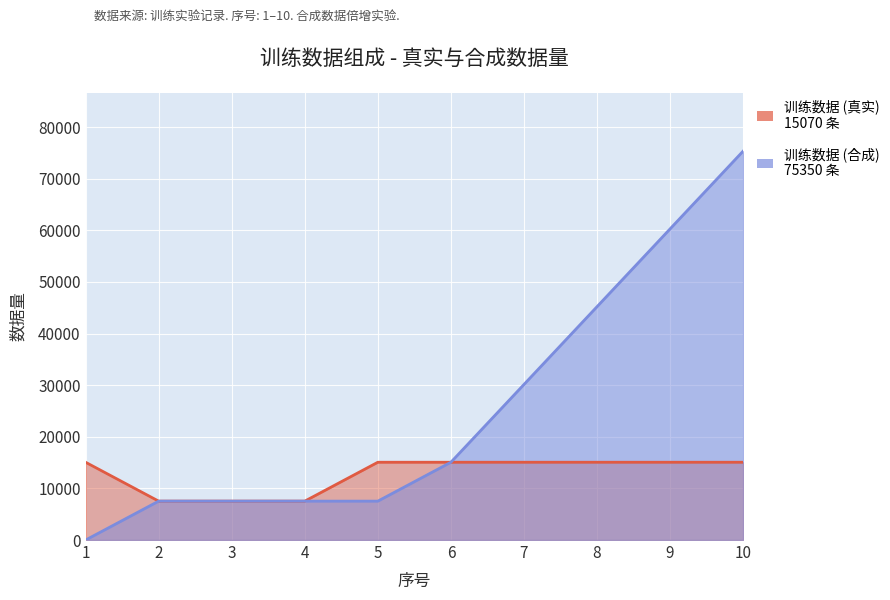

Reading left to right, what are all the values shown in this chart?

训练数据 (真实): 1=15070	2=7535	3=7535	4=7535	5=15070	6=15070	7=15070	8=15070	9=15070	10=15070
训练数据 (合成): 1=0	2=7535	3=7535	4=7535	5=7535	6=15070	7=30140	8=45210	9=60280	10=75350